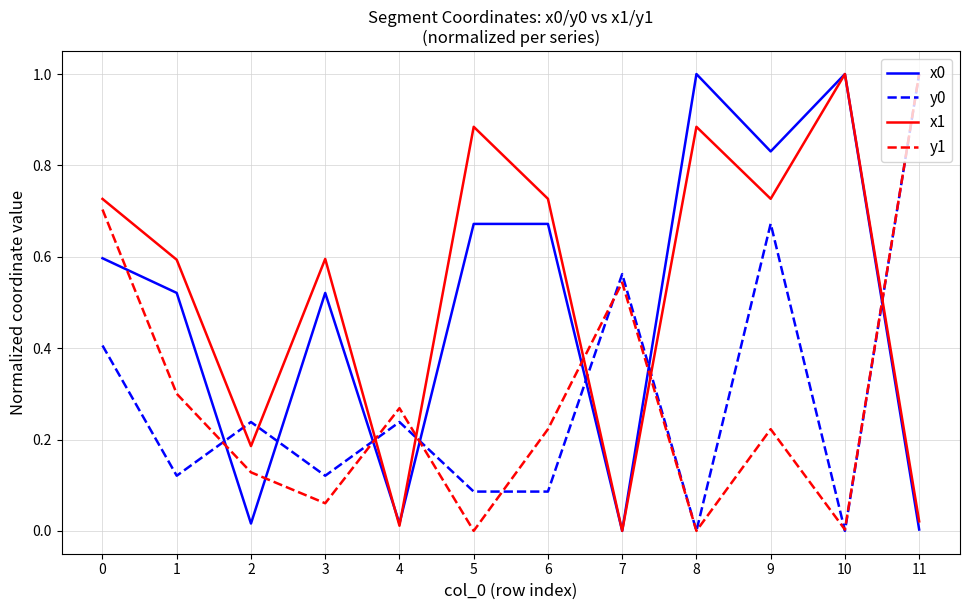

True or false: x1 and y0 cross at least once.

True